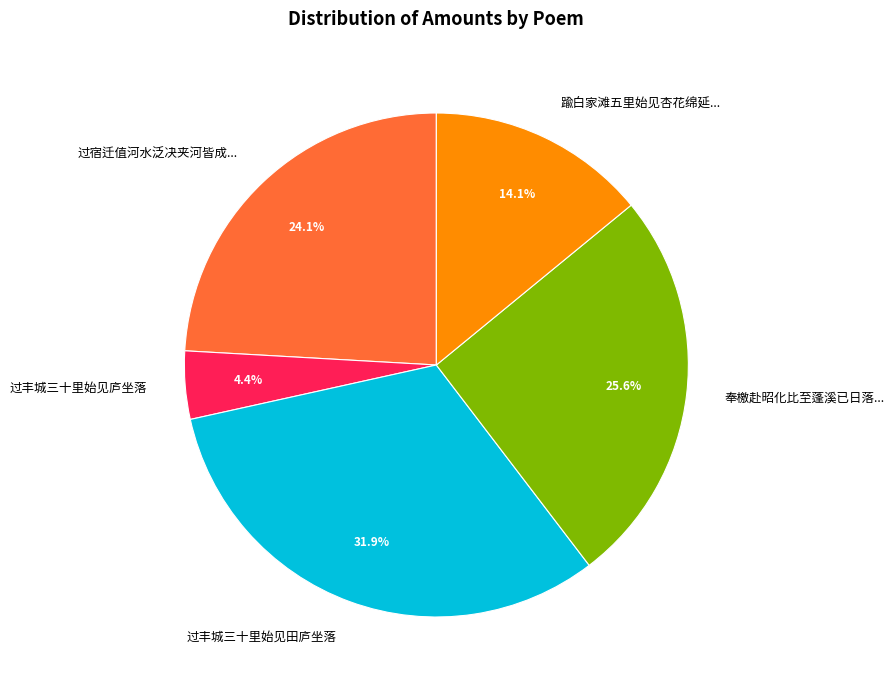

How many slices are in this pie chart?

5